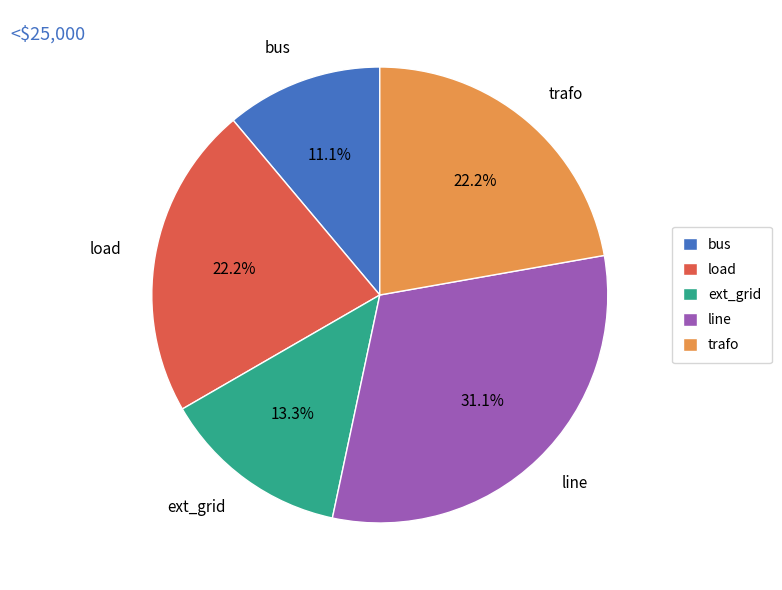

Does any single category account for the majority?

No